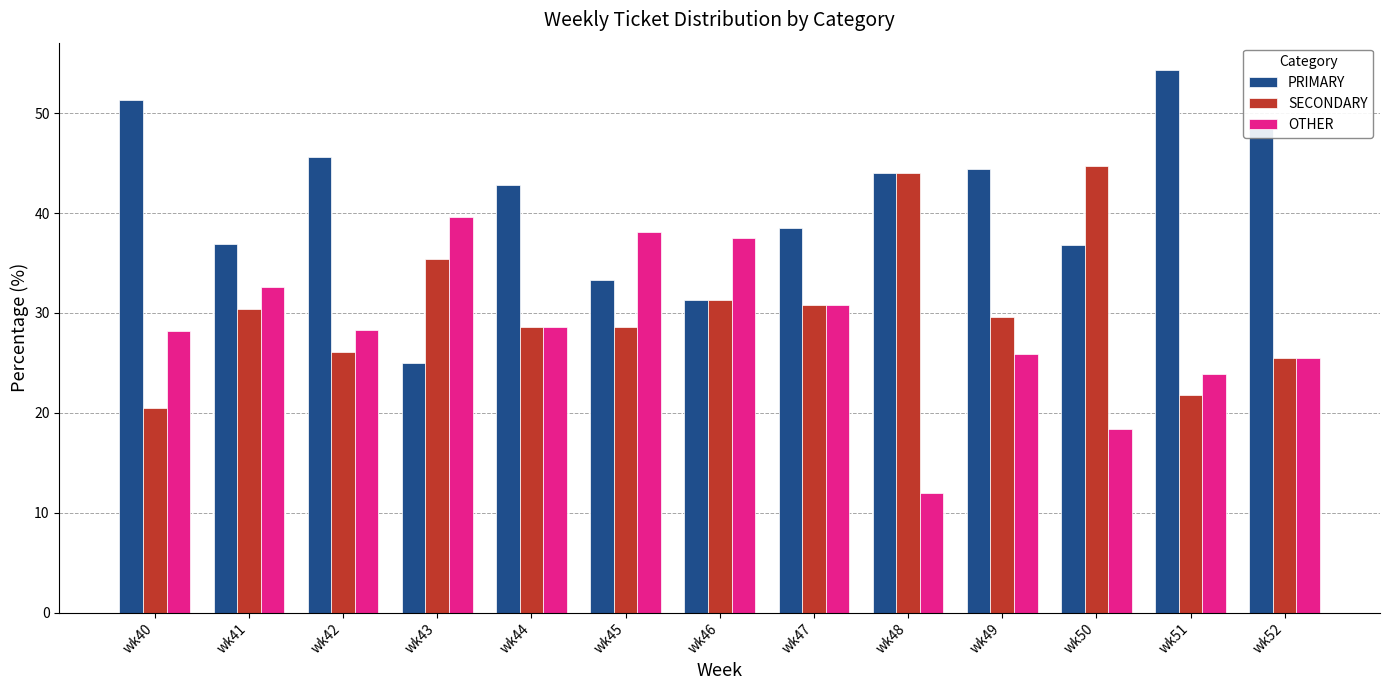

What is the average value of the OTHER series?

28.4